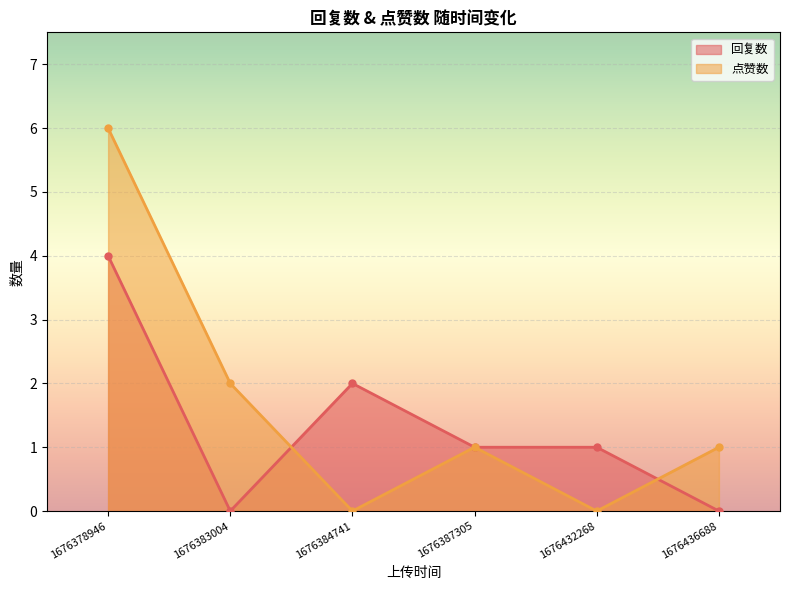

True or false: 点赞数 and 回复数 cross at least once.

True